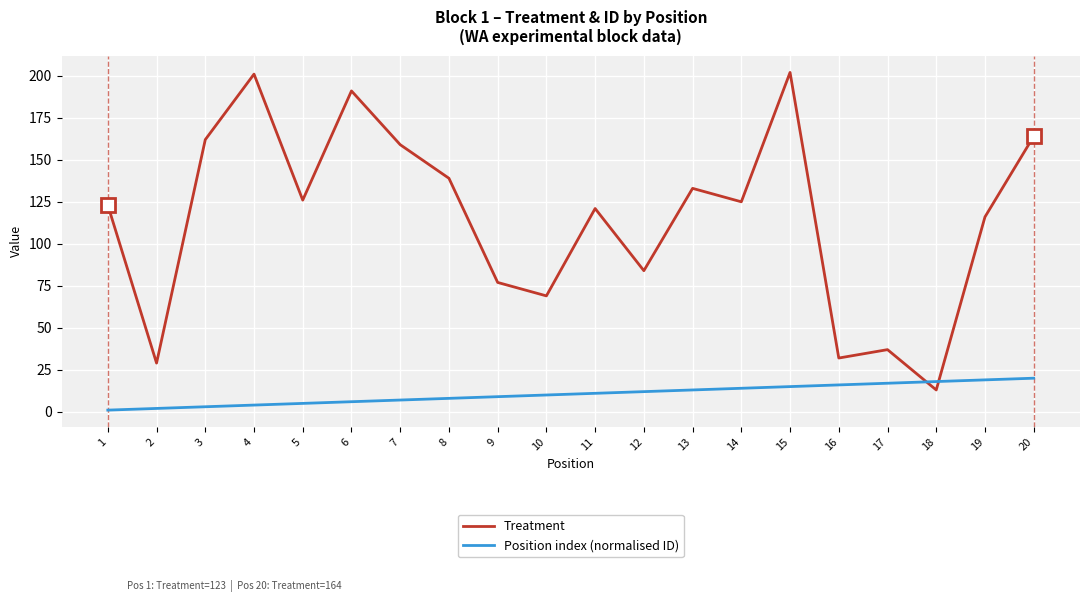

How many distinct data groups are displayed?

2